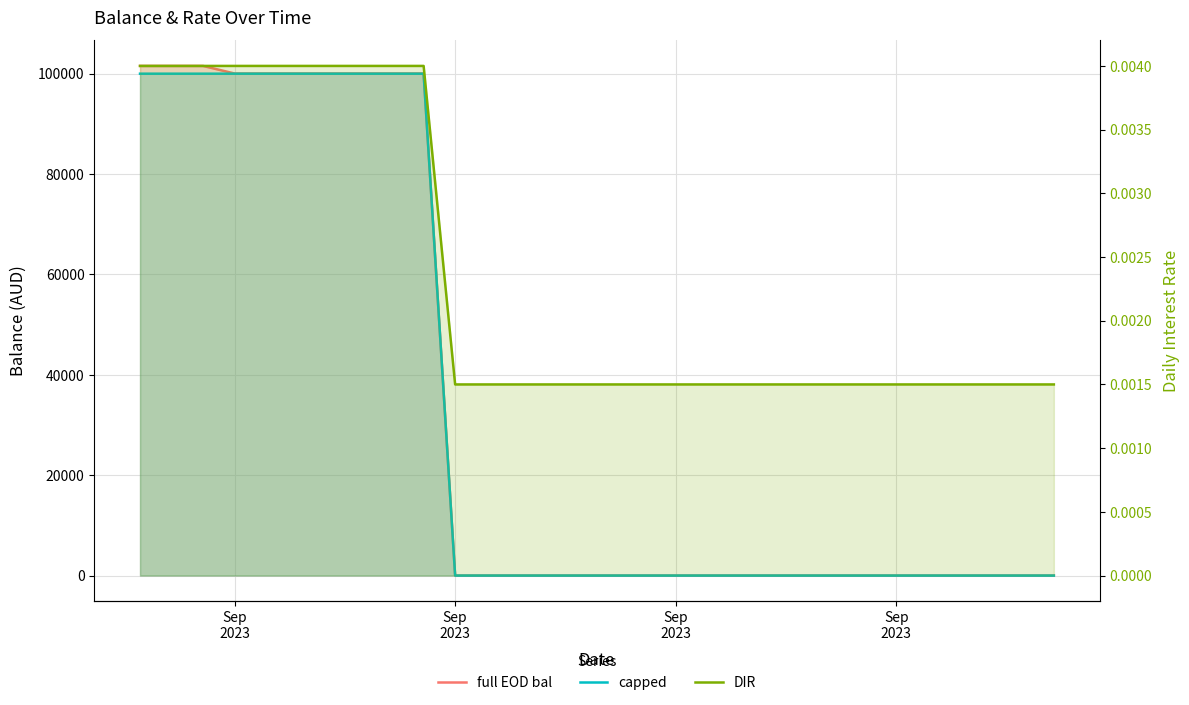

What is the greatest value displayed?

101547.0